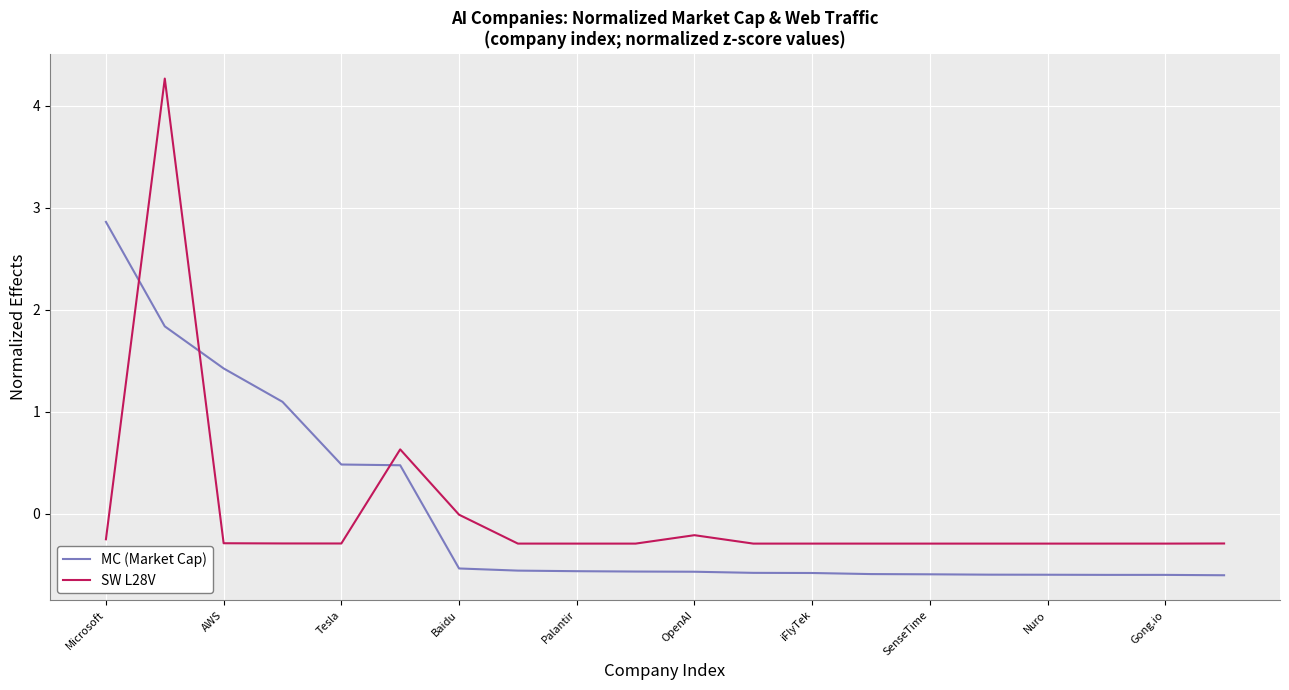

Which series has the widest spread of values?

SW L28V